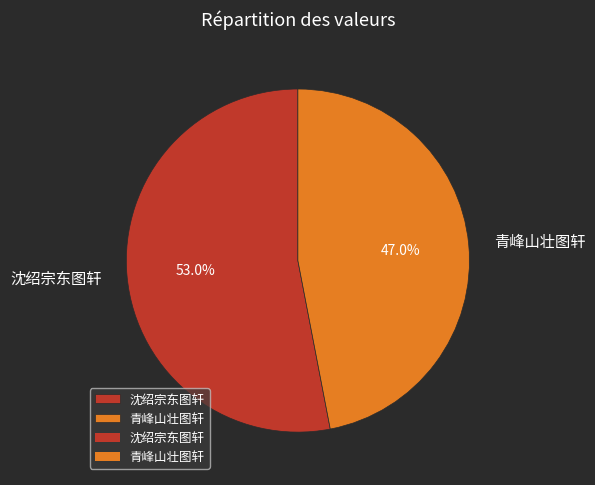

Is it true that 沈绍宗东图轩 is 53% of the pie?

True